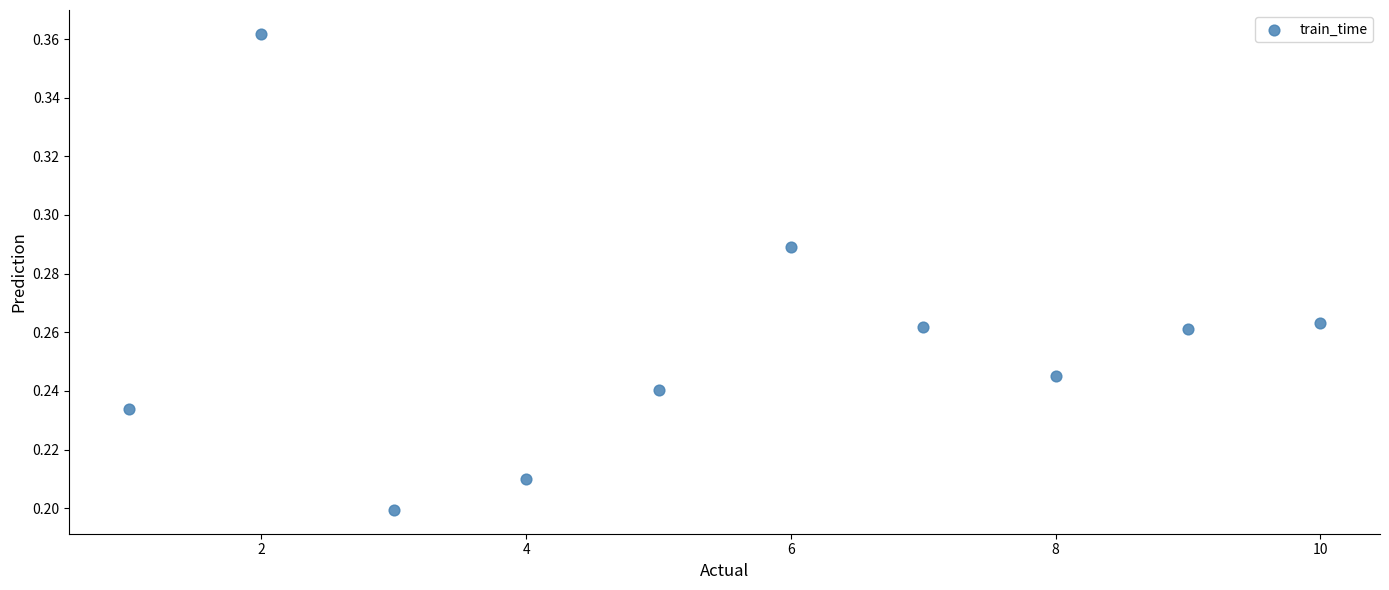

What is the range of X values (max minus min)?

9.0